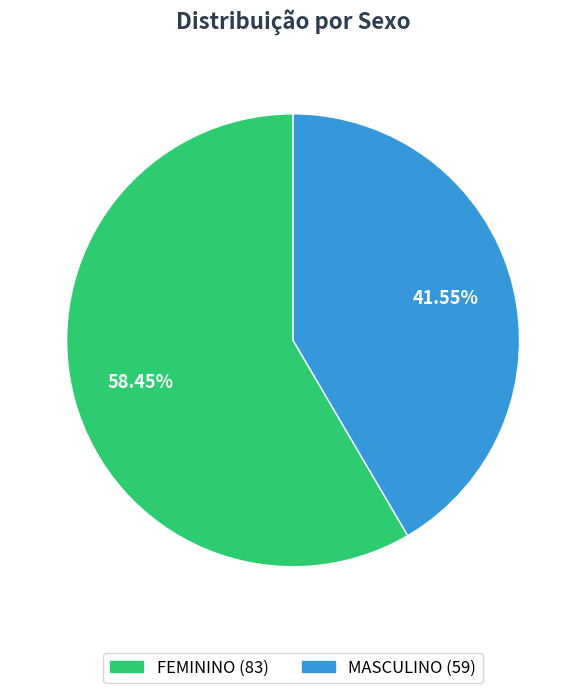

What is the majority slice?

FEMININO